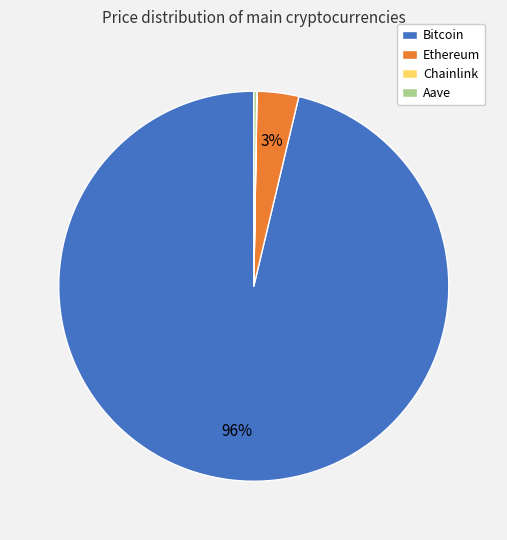

Which slice represents more than half of the pie?

Bitcoin